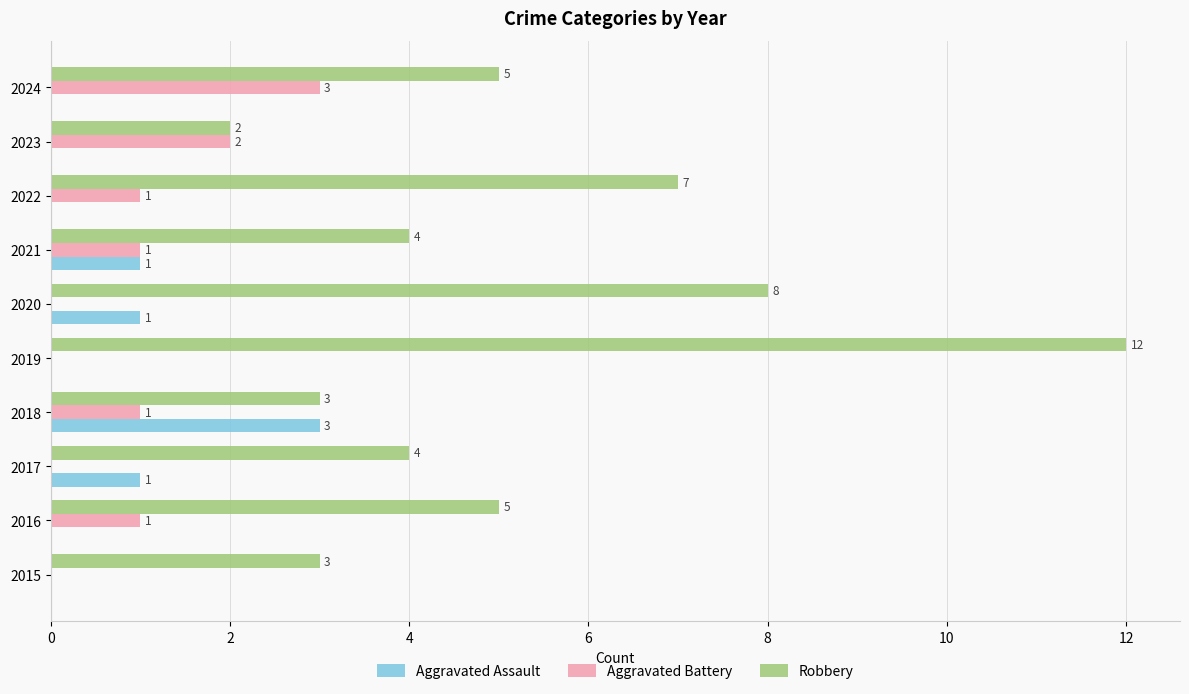

At which category is the sum across all series the highest?

2019